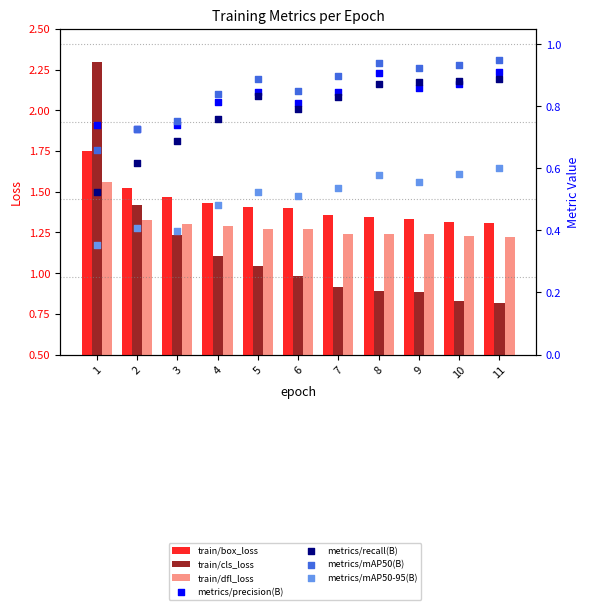

Which series reaches the maximum Y coordinate?

metrics/mAP50(B)